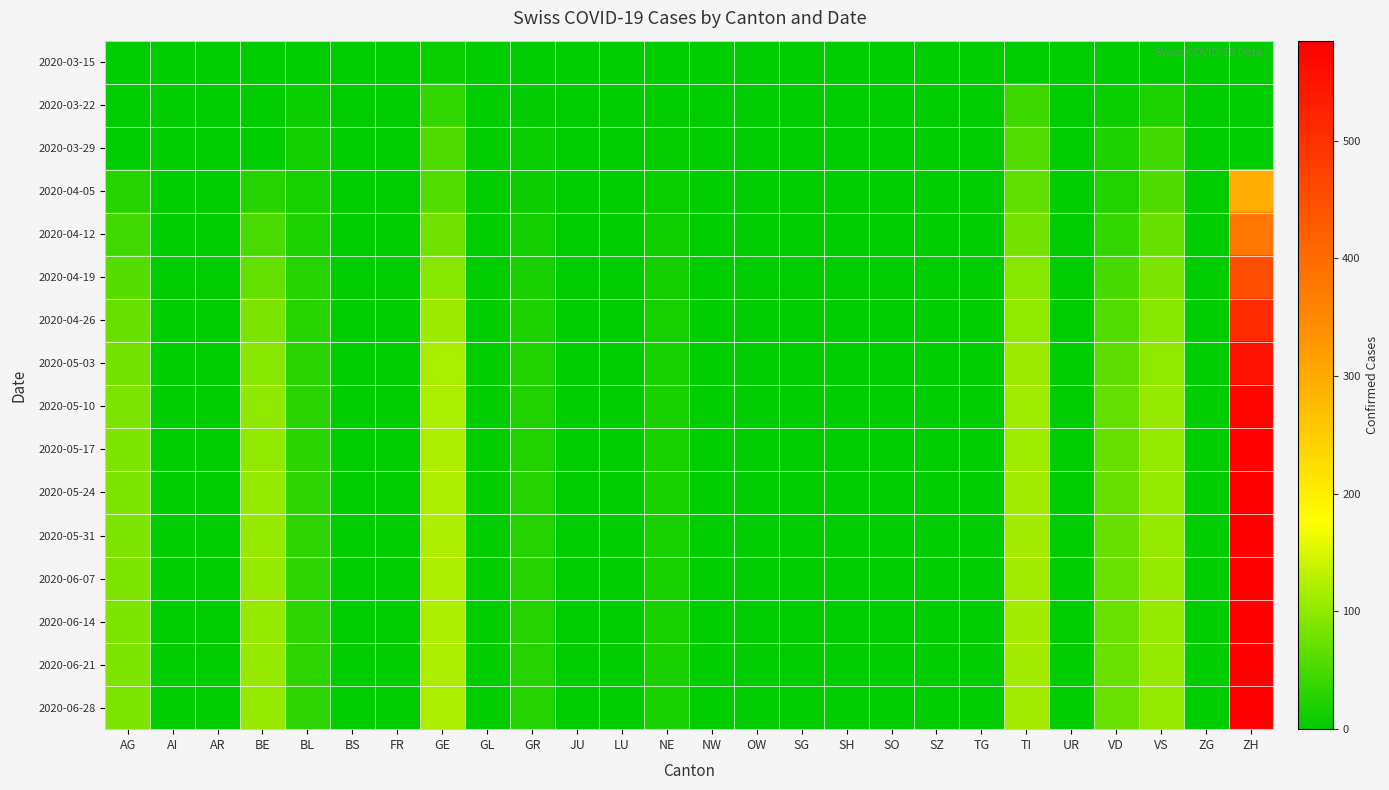

Between ZH and BL, which is larger?

BL